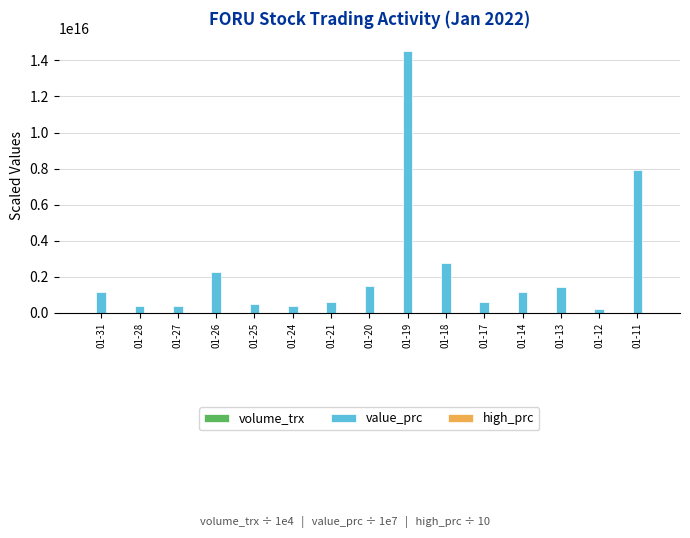

Are the bars grouped side by side (vs. stacked)?

Yes